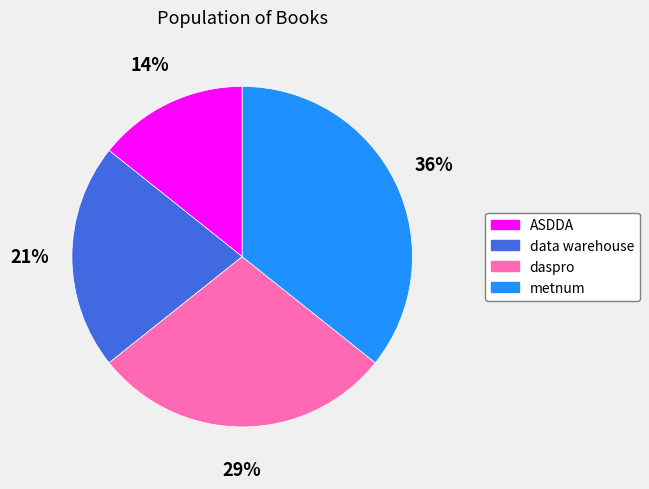

Which category has the smallest portion of the pie?

ASDDA